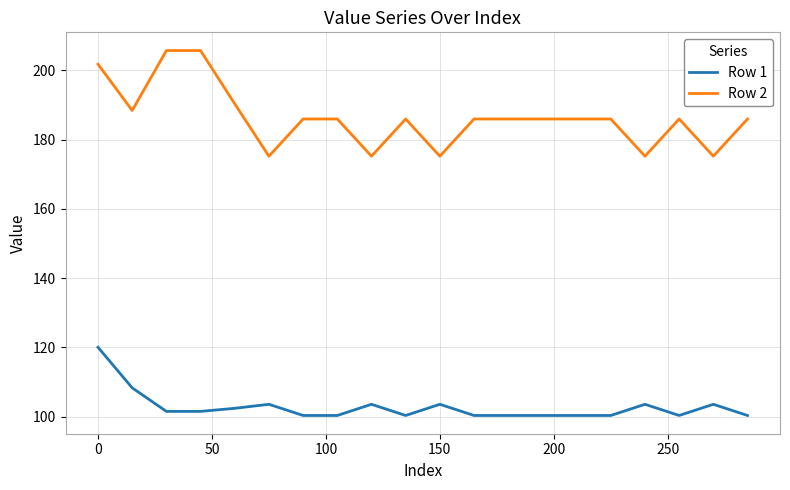

True or false: Row 2 and Row 1 cross at least once.

False